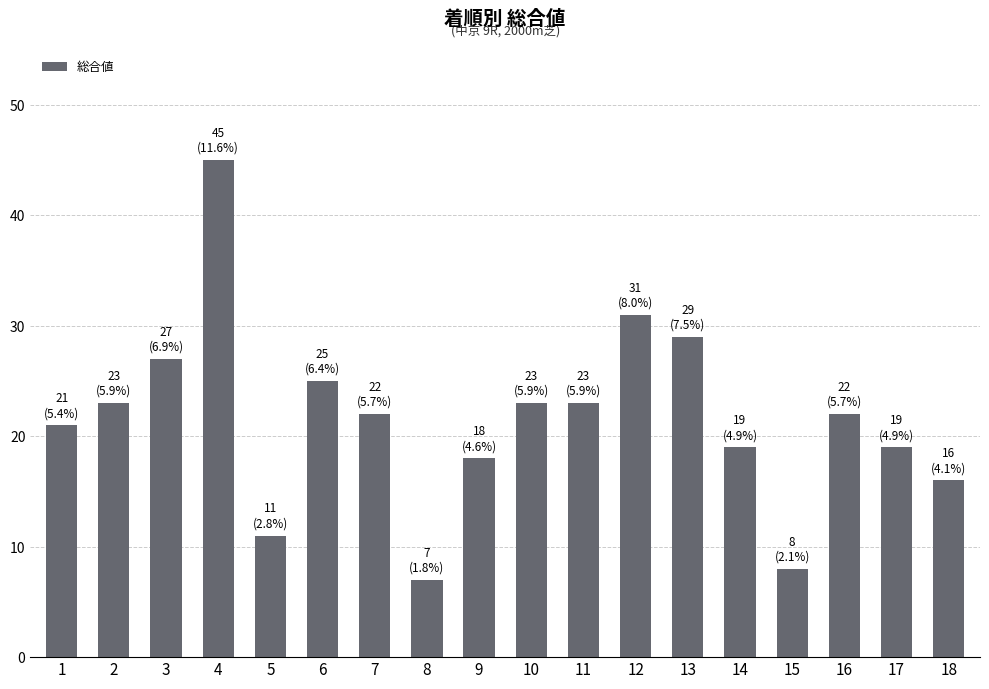

What is the sum of the values at 1 and 2?

44